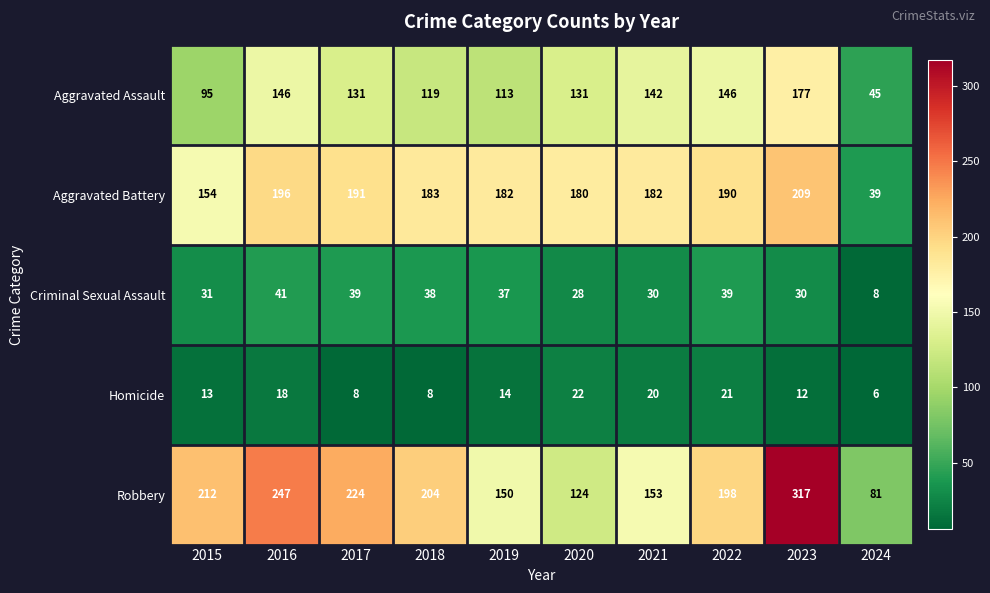

Rank the series at 2021 from lowest to highest value.

Homicide, Criminal Sexual Assault, Aggravated Assault, Robbery, Aggravated Battery